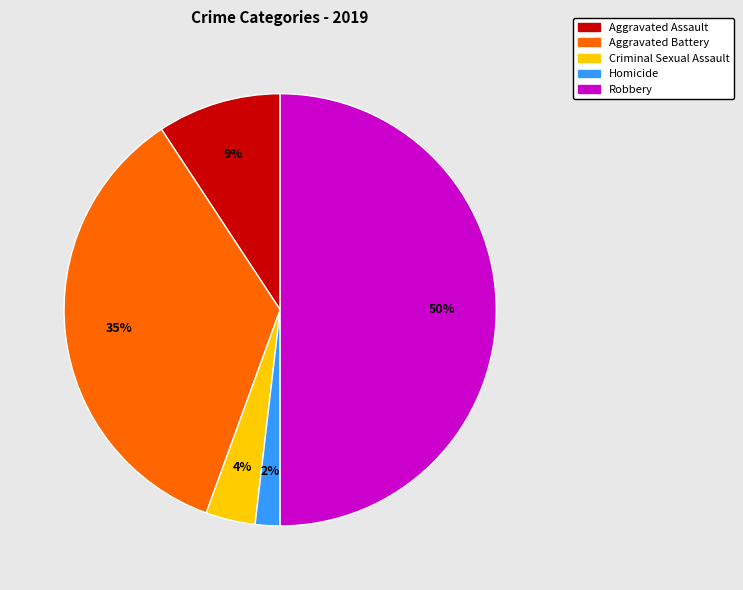

How many segments does this pie chart have?

5